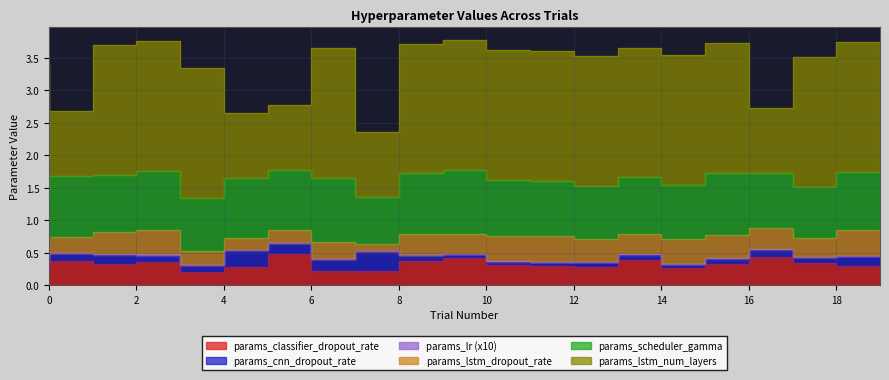

What is the average value of the params_scheduler_gamma series?

0.9